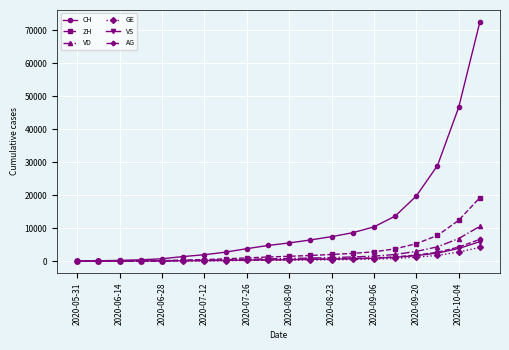

What is the value of the VD point at the 11th from the left?

805